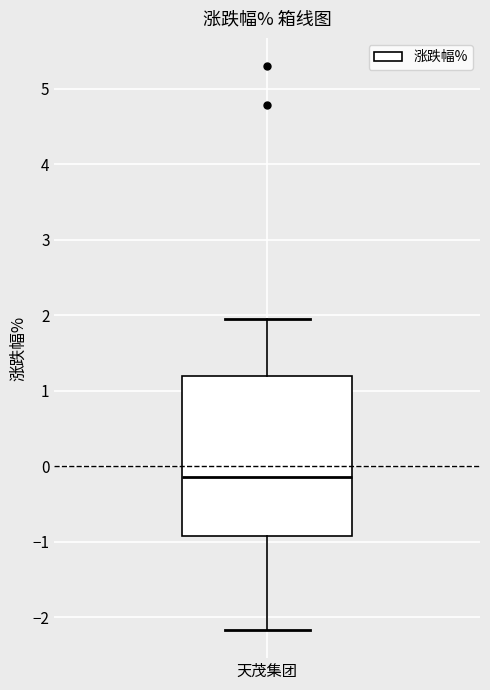

Transcribe this box plot: give where the median line is, the range the box spans, and where the two whiskers end, as read against the y-axis. The values are not printed on the chart, so give them approximately, as read against the axis.

median -0.1, box -0.9 to 1.2, whiskers -2.2 to 2.0